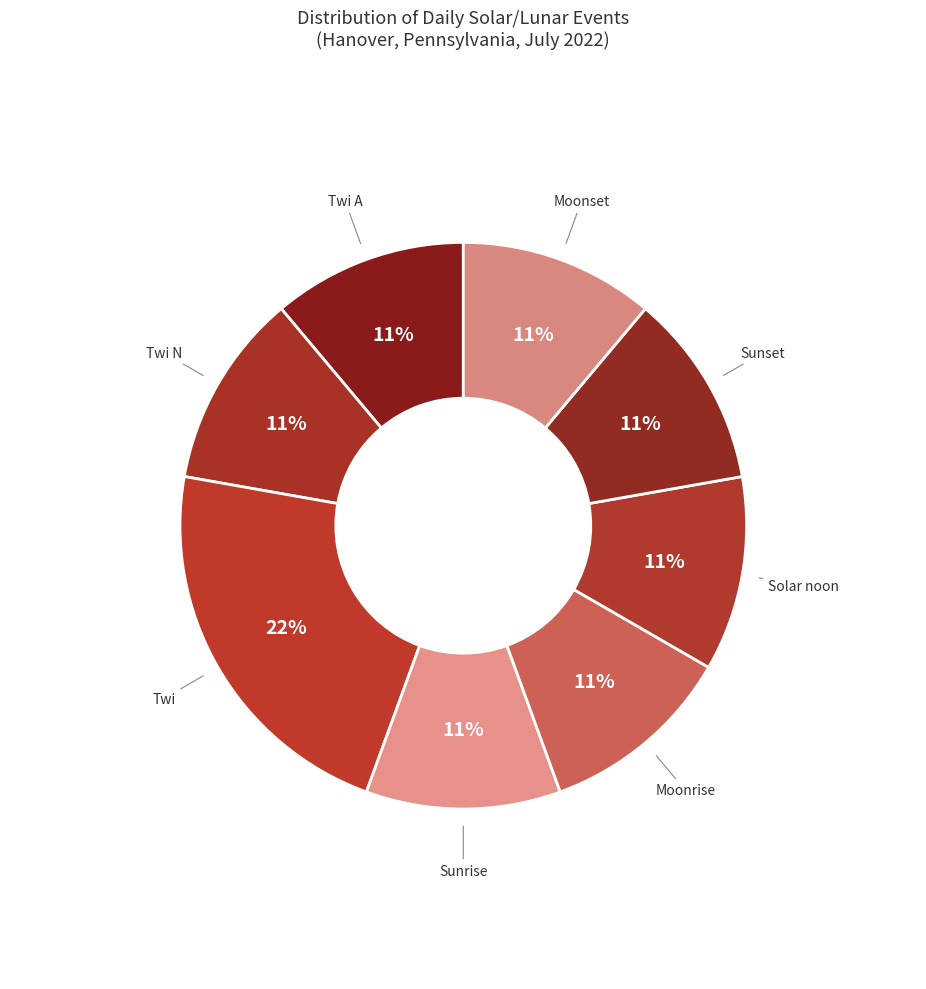

What percentage is the Moonset slice, to the nearest percent?

11%